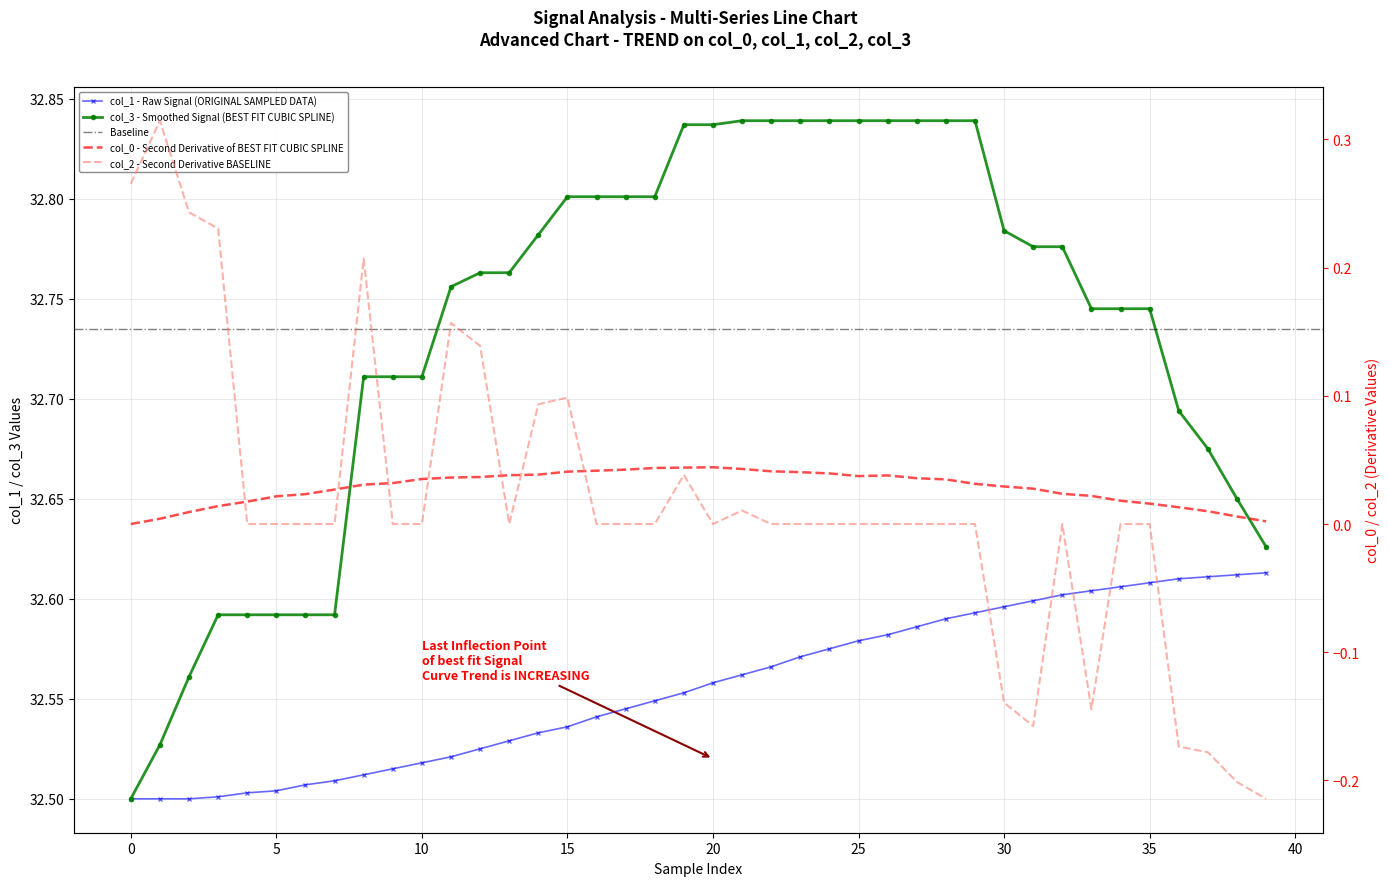

True or false: col_3 and col_2 cross at least once.

False